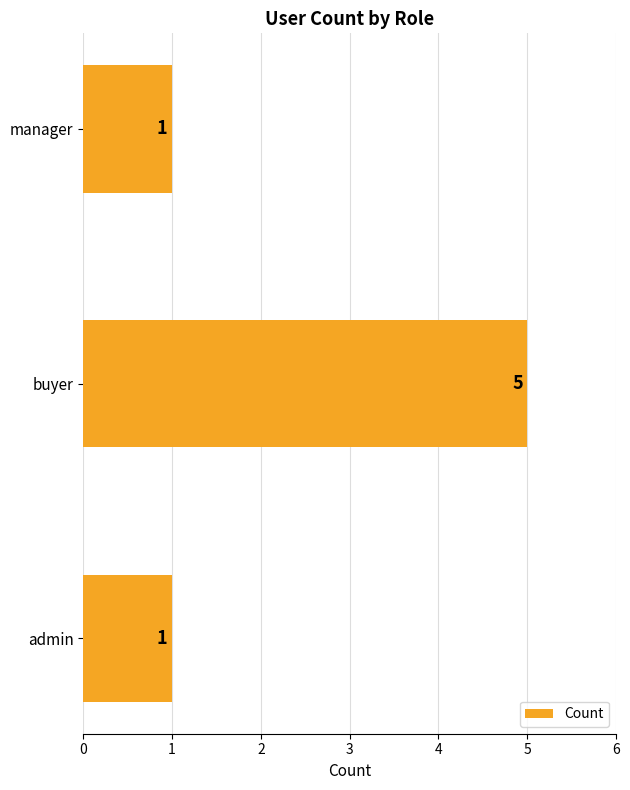

Which has a higher value, admin or buyer?

buyer